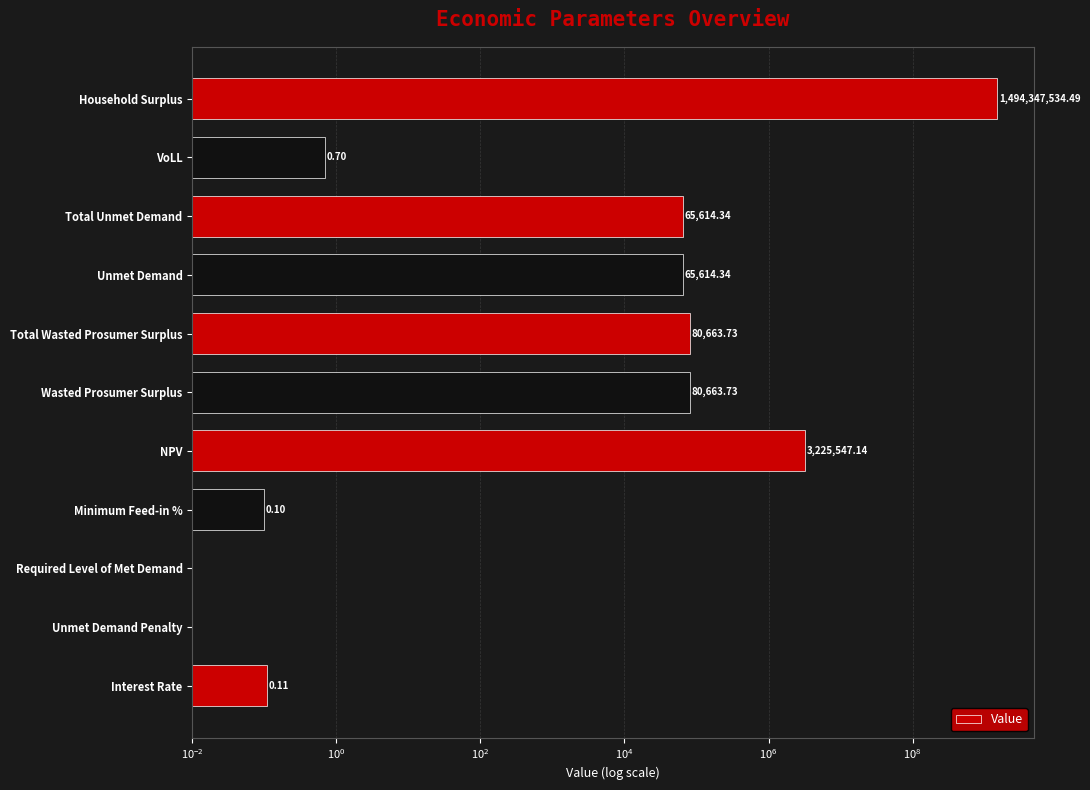

What is the difference between the maximum and second lowest values?

1494347534.5